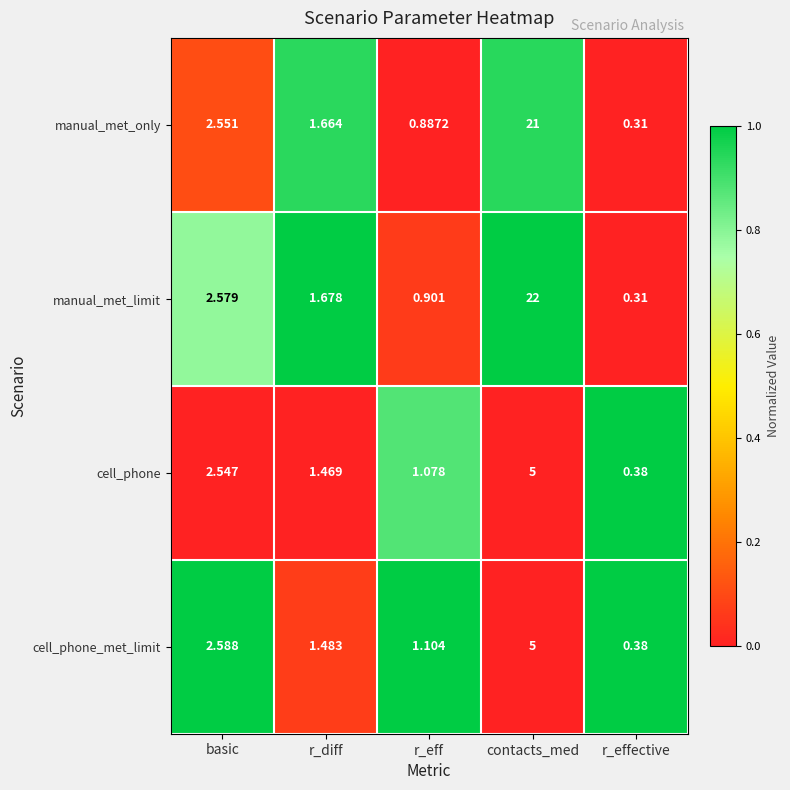

Which series has the largest total across all categories?

manual_met_limit